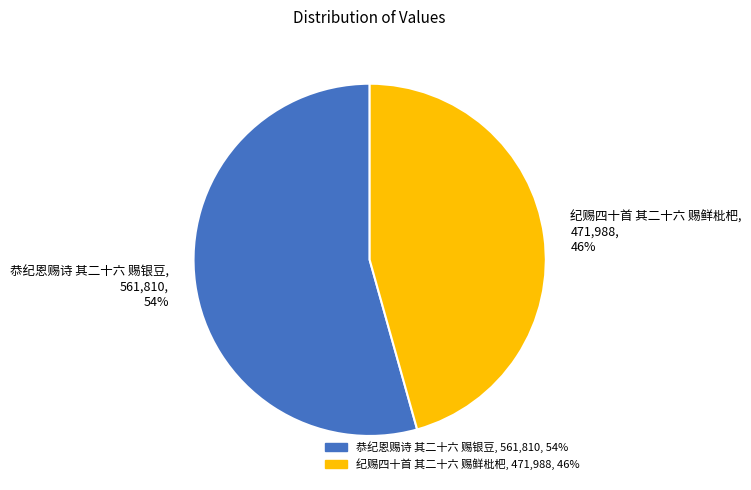

Which category has the biggest portion of the pie?

恭纪恩赐诗 其二十六 赐银豆